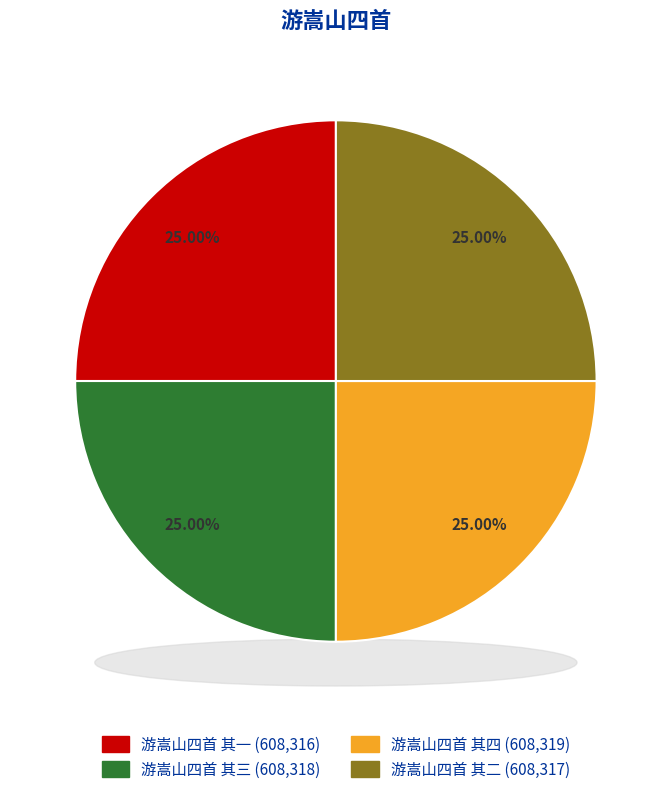

Does any single category account for the majority?

No